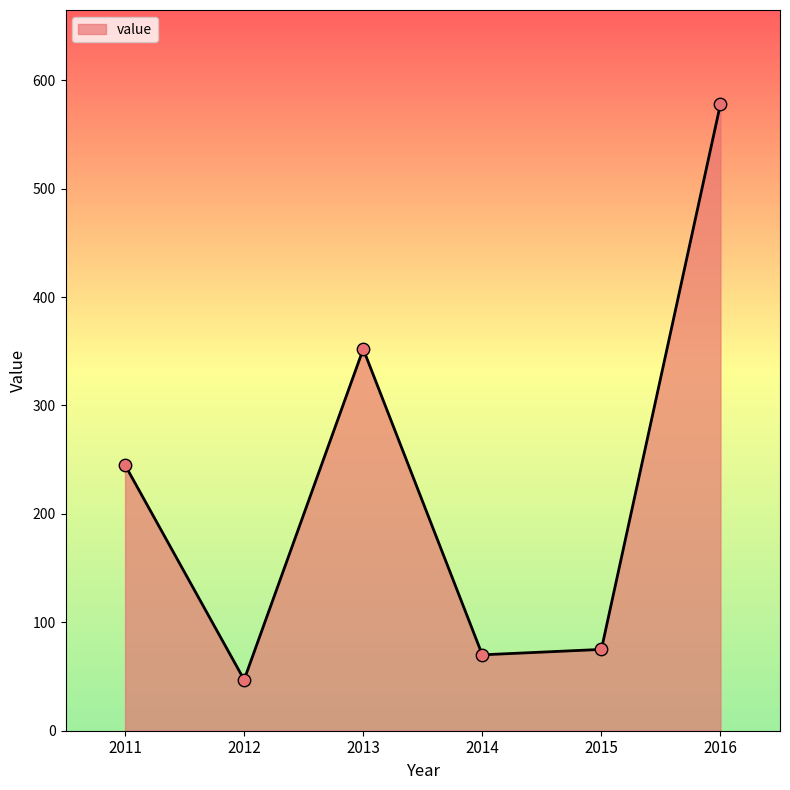

What is the change in value from 2012 to 2013?

+305